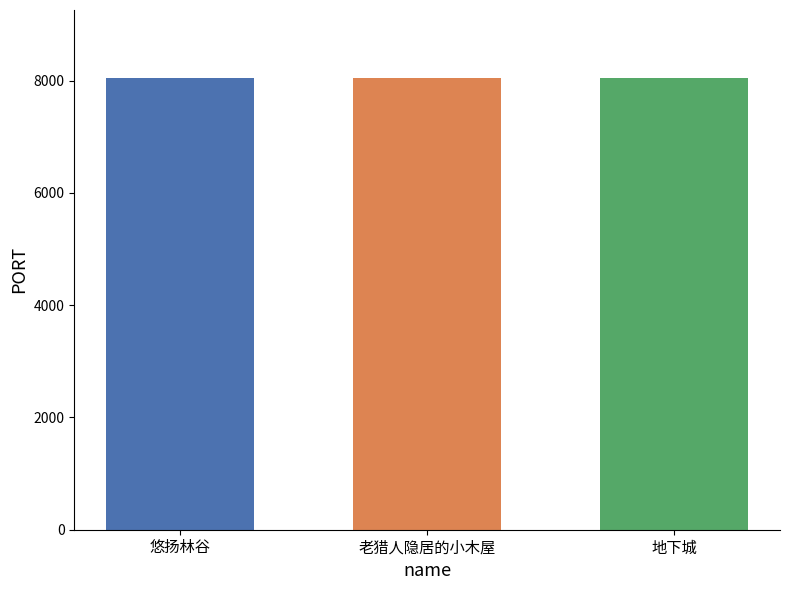

What is the difference between the values at 悠扬林谷 and 老猎人隐居的小木屋?

1